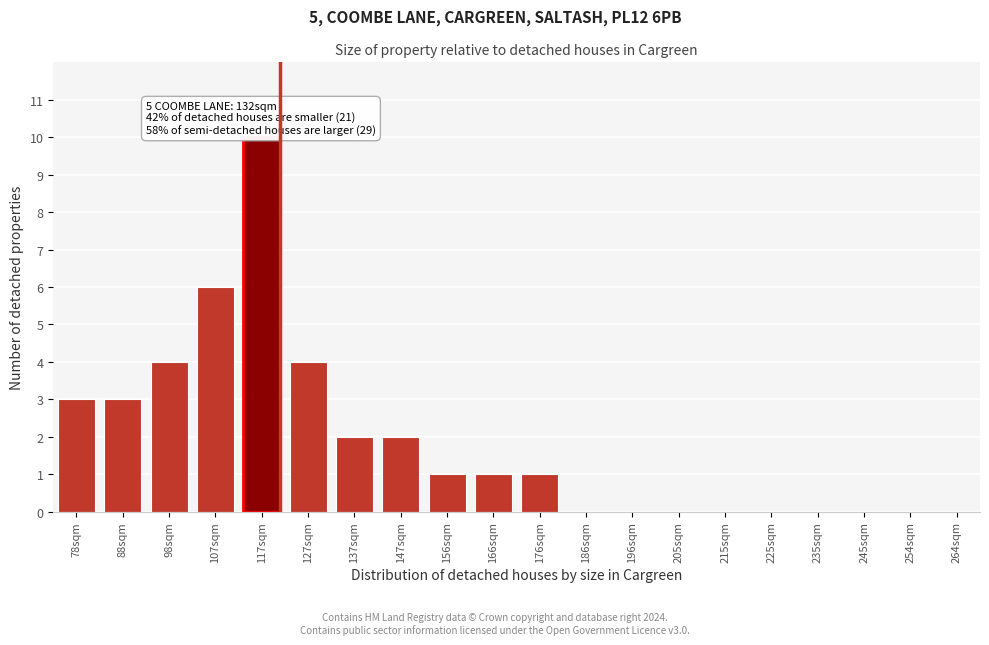

Reading right to left, what are all the values shown in this chart?

264sqm=0	254sqm=0	245sqm=0	235sqm=0	225sqm=0	215sqm=0	205sqm=0	196sqm=0	186sqm=0	176sqm=1	166sqm=1	156sqm=1	147sqm=2	137sqm=2	127sqm=4	117sqm=10	107sqm=6	98sqm=4	88sqm=3	78sqm=3